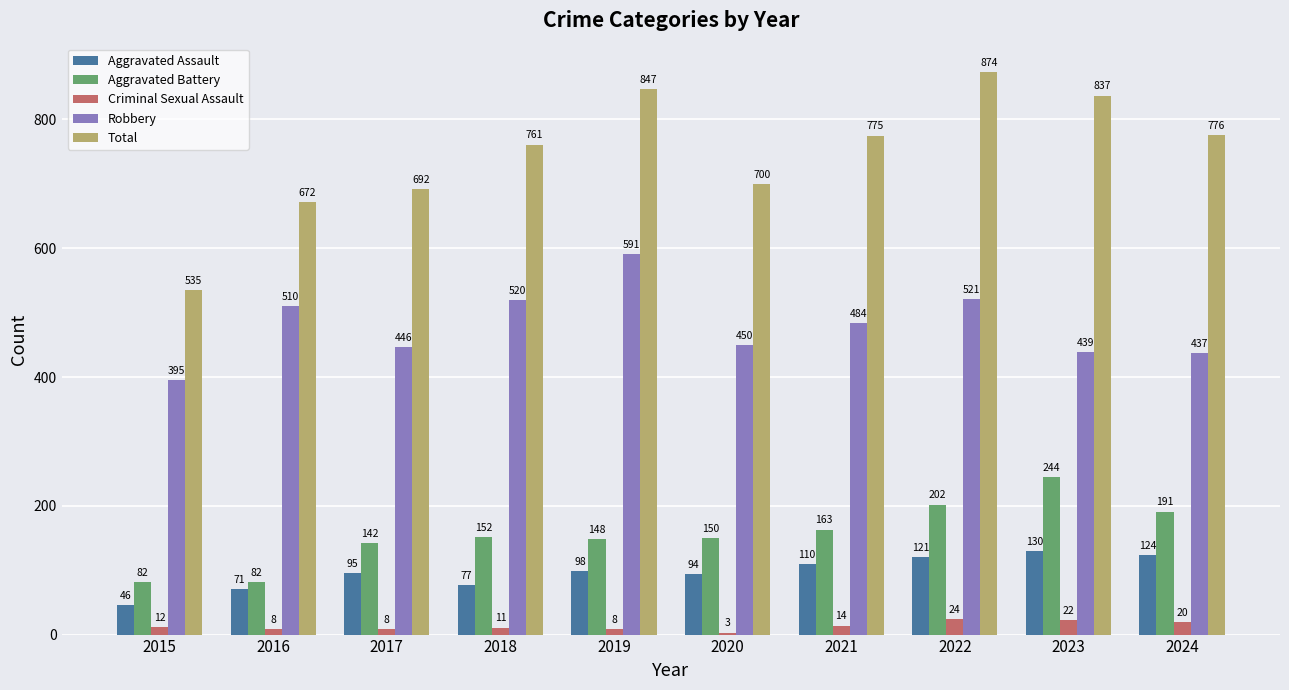

What is the difference between the maximum and minimum values in the Aggravated Battery series?

162